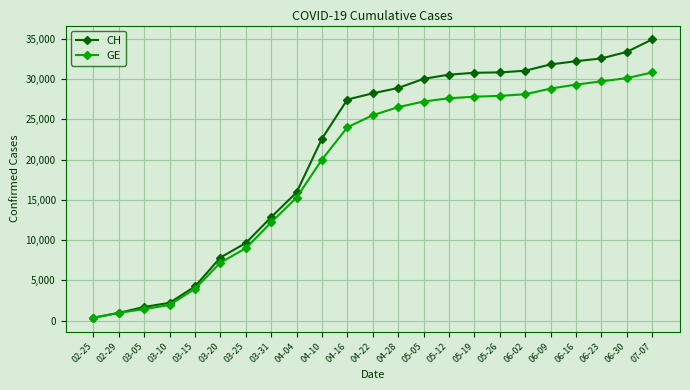

Is it true that CH equals 19113 at 05-19?

False